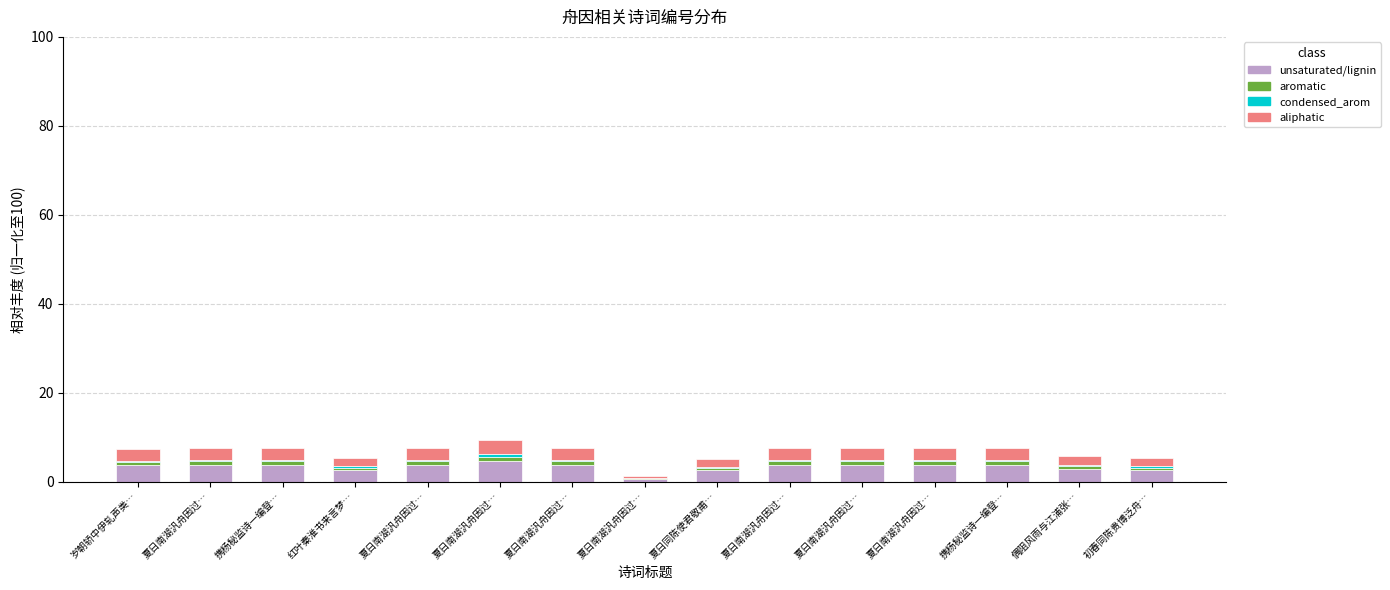

What is the difference between the maximum and minimum values in the unsaturated/lignin series?

4.1